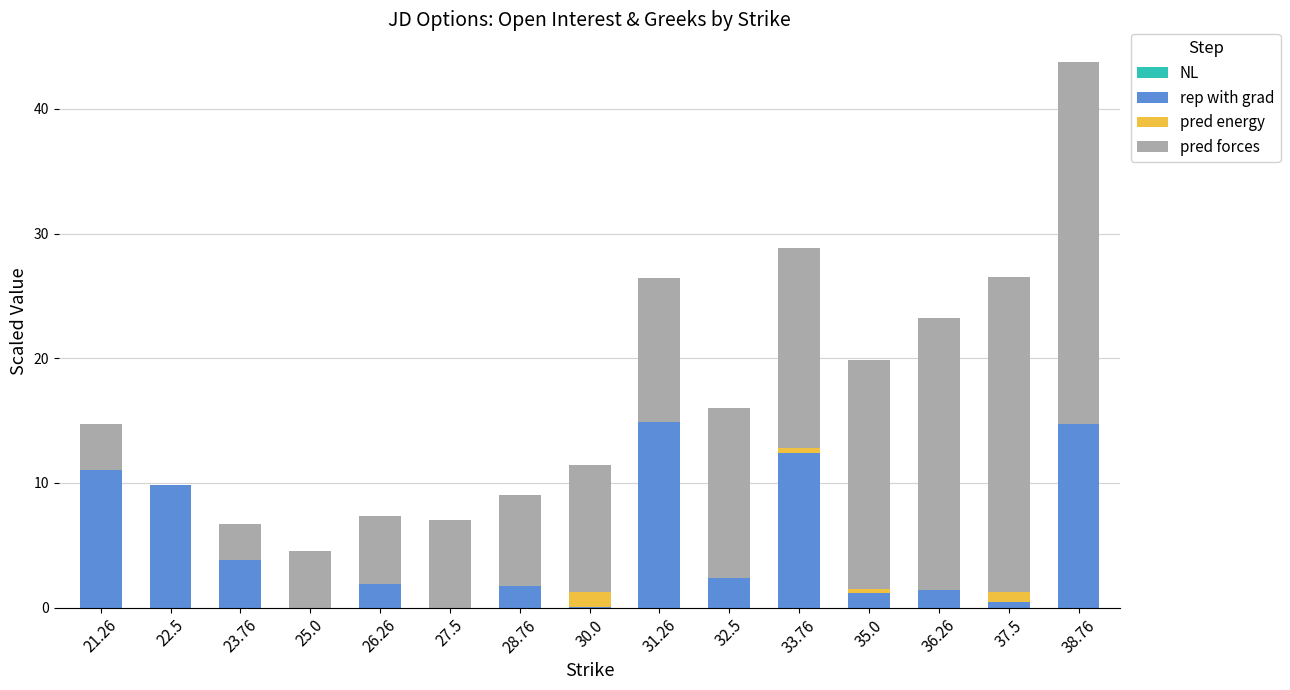

Read the rep with grad value at 32.5.

2.4